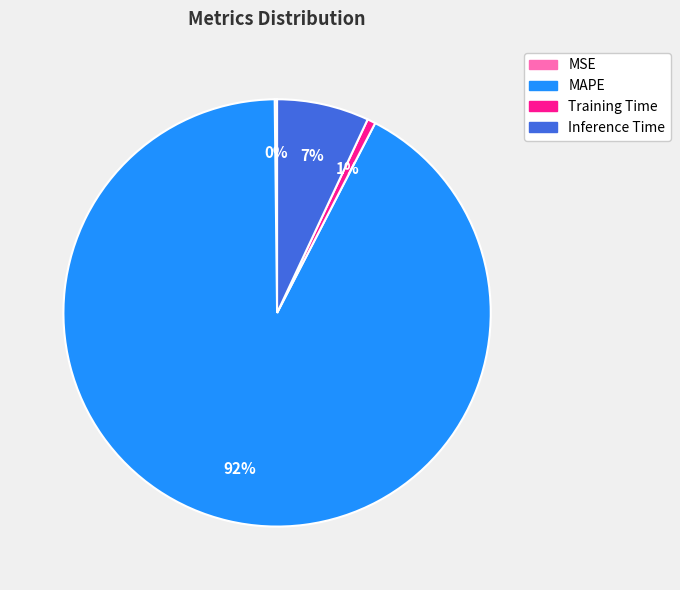

Which slice is the largest?

MAPE